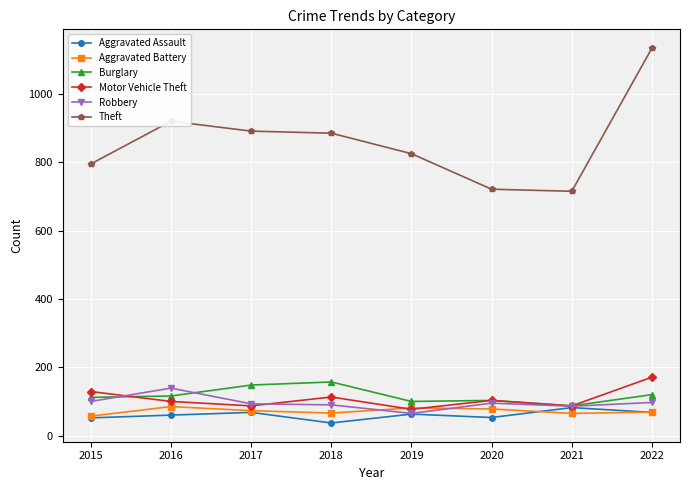

True or false: Theft and Robbery cross at least once.

False